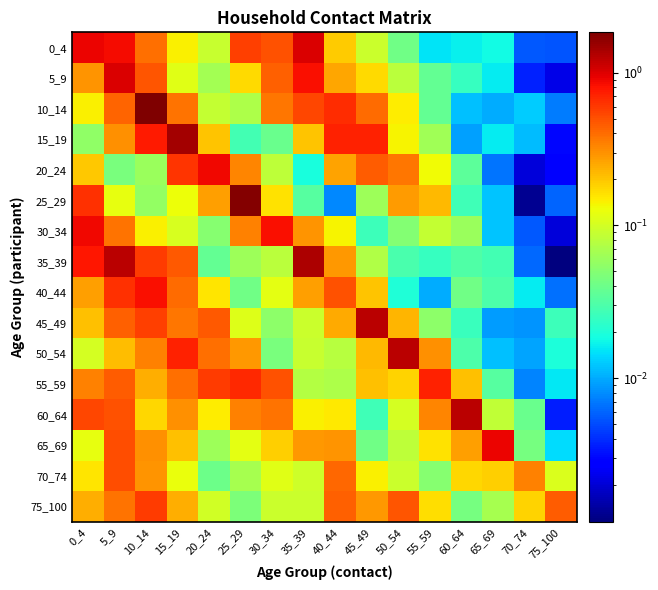

Rank the series at 15_19 from lowest to highest value.

30_34, 5_9, 70_74, 25_29, 0_4, 65_69, 75_100, 60_64, 45_49, 10_14, 55_59, 40_44, 35_39, 20_24, 50_54, 15_19